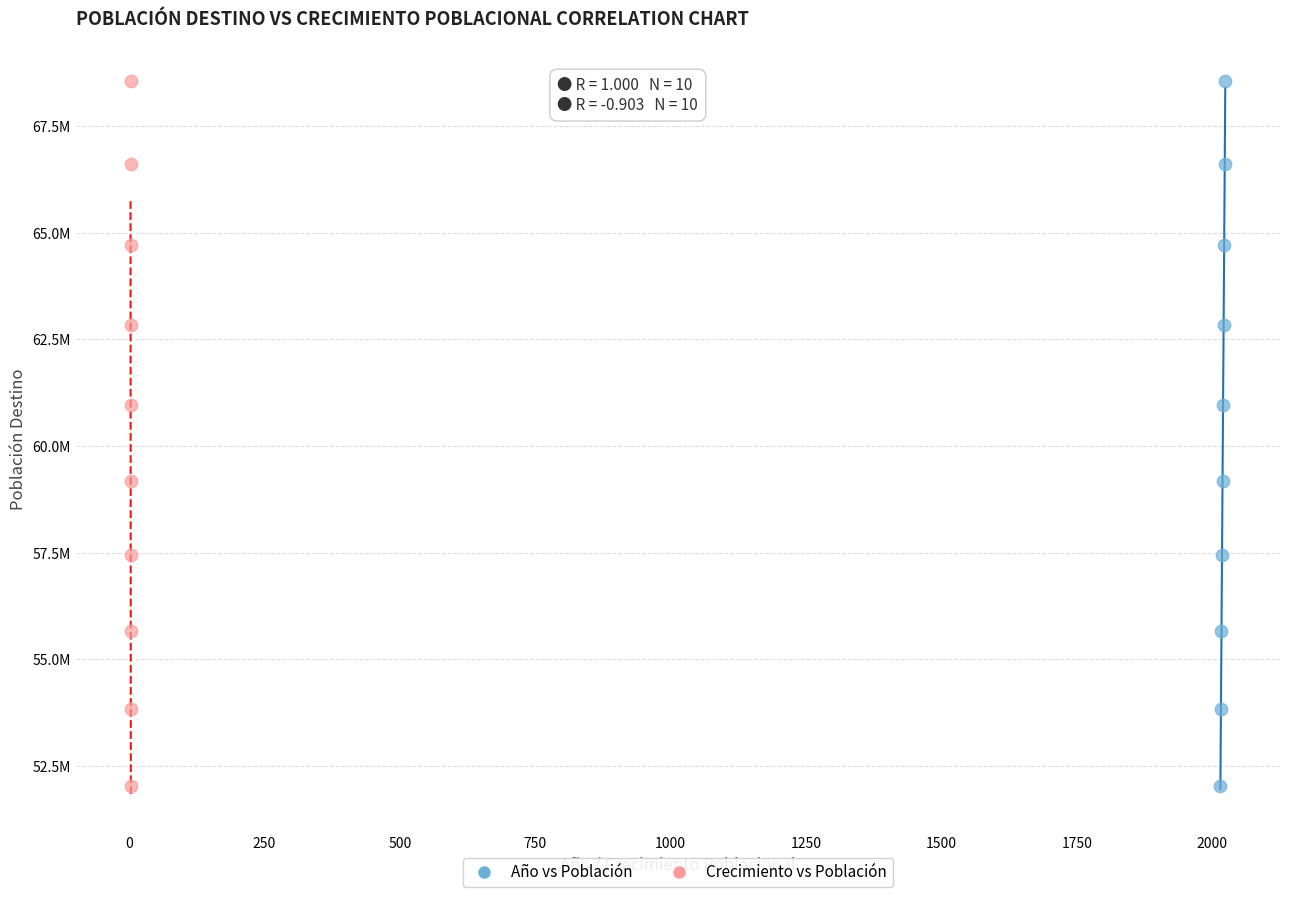

What are all the series names shown in the legend?

Año vs Población, Crecimiento vs Población